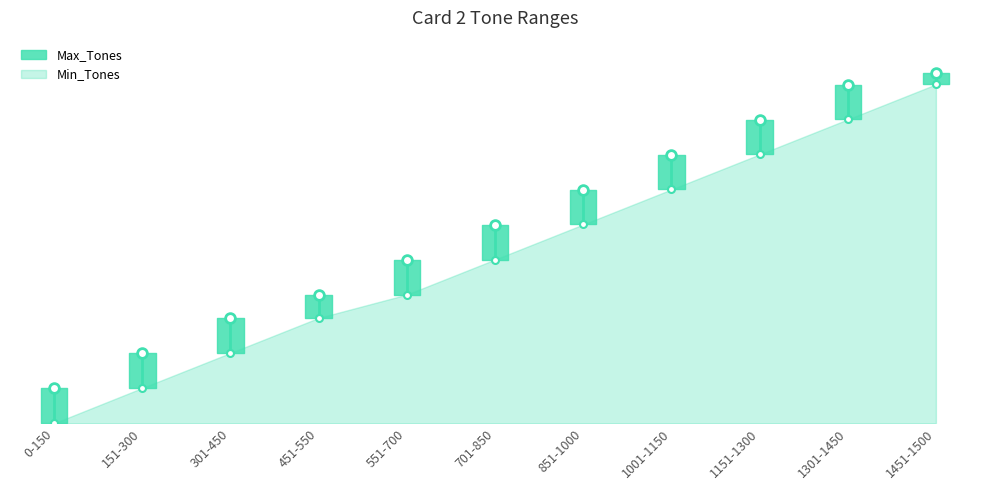

Where is Min_Tones nearest to the value 725?

701-850